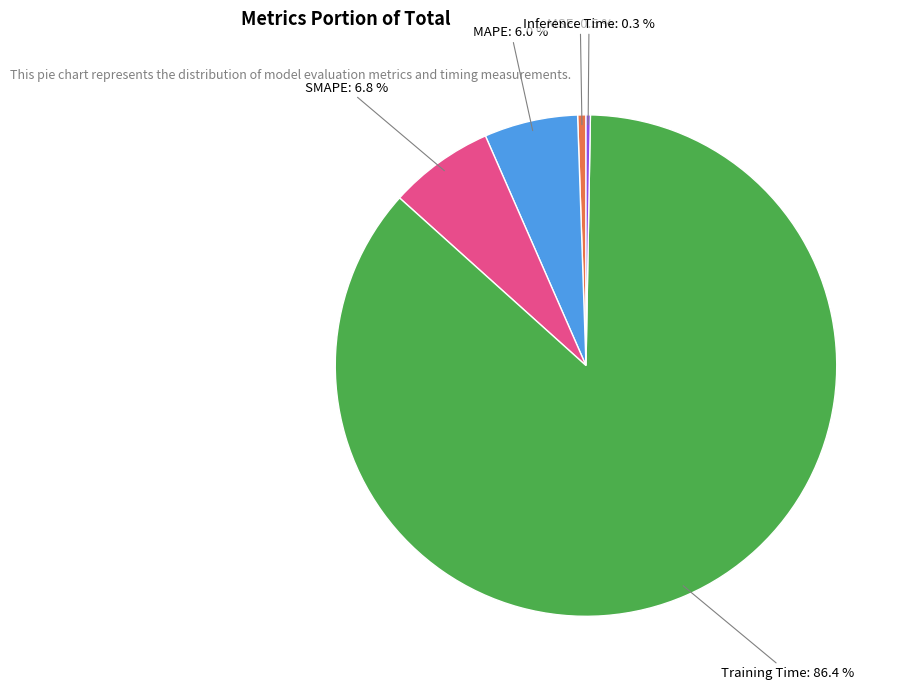

Count the number of slices in the pie.

5